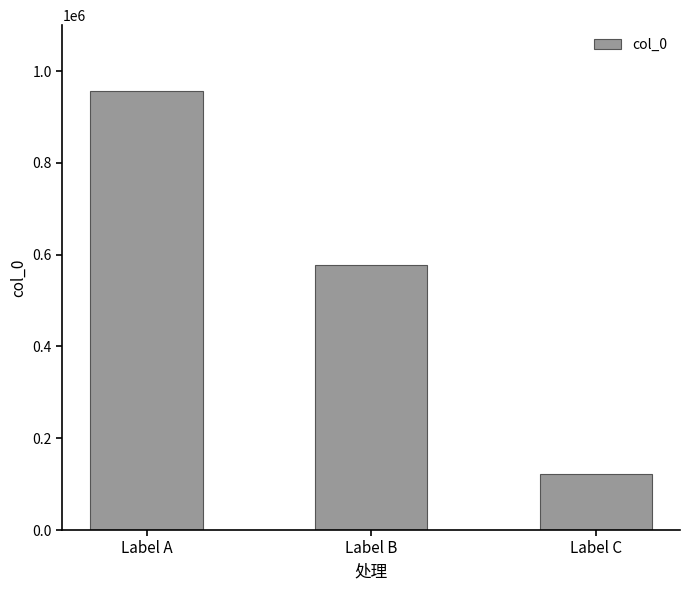

What is the sum of all values?

1657262